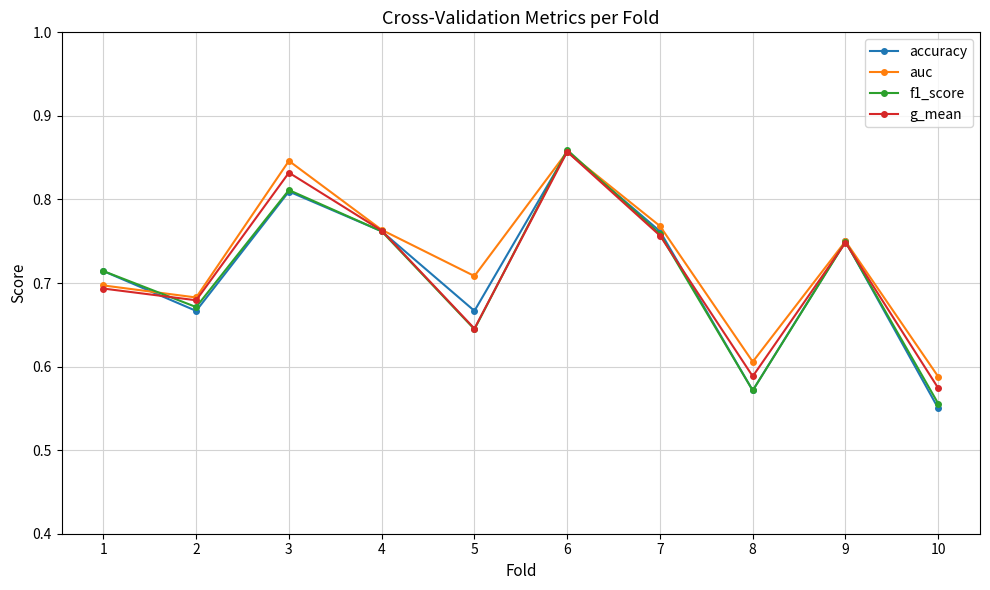

The value of accuracy at 4 is 0.5. True or false?

False